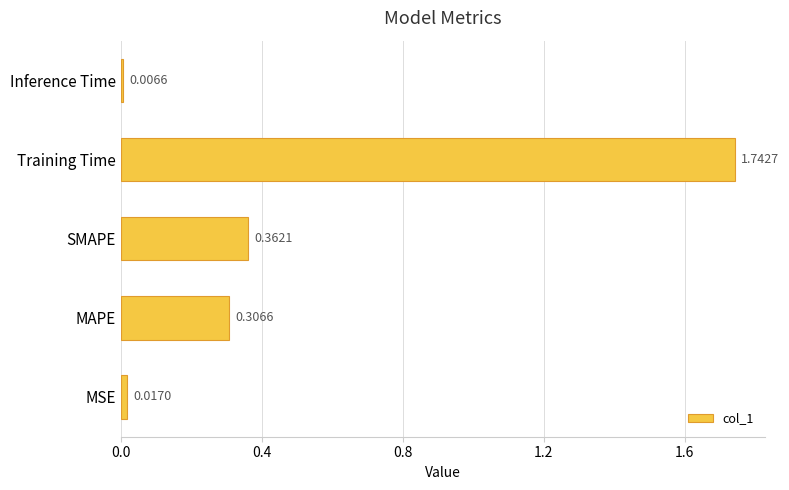

At which label is the value closest to 0?

Inference Time